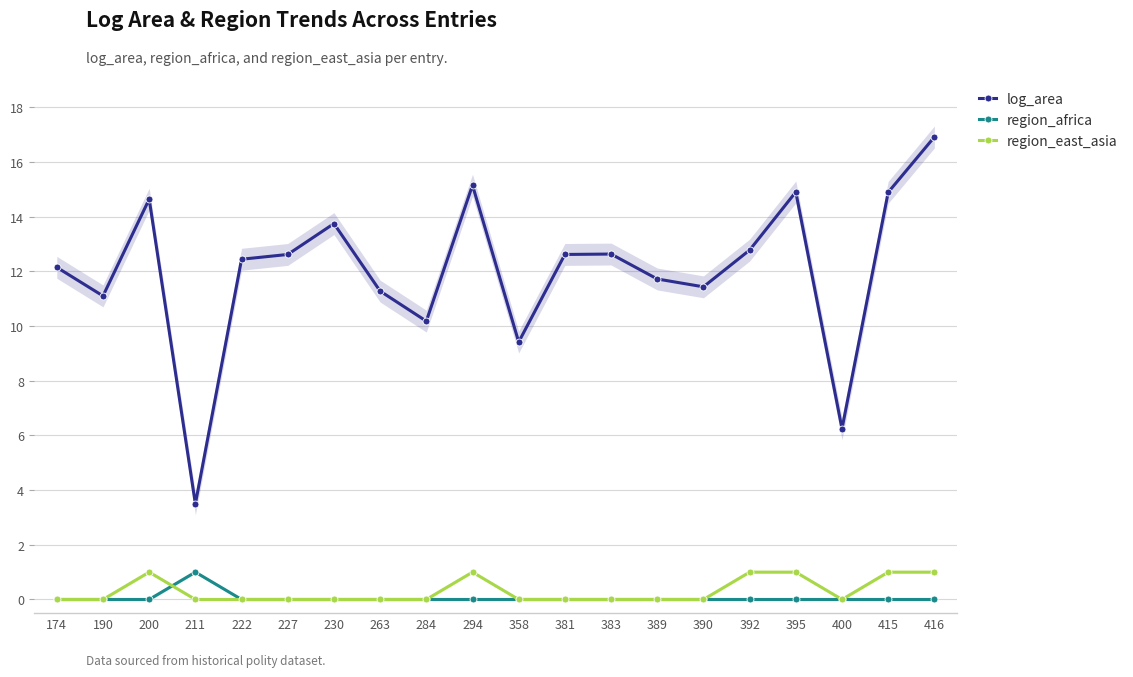

What are all the series names shown in the legend?

log_area, region_africa, region_east_asia